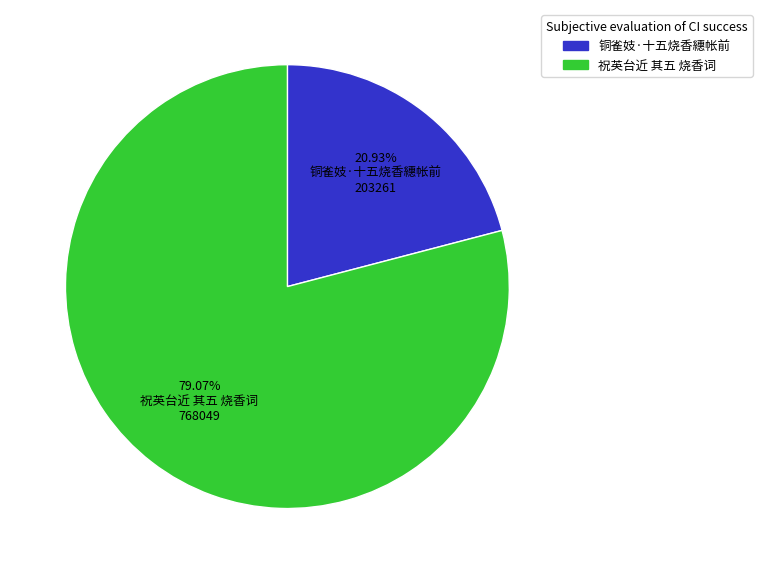

What is the largest slice in the pie chart?

祝英台近 其五 烧香词